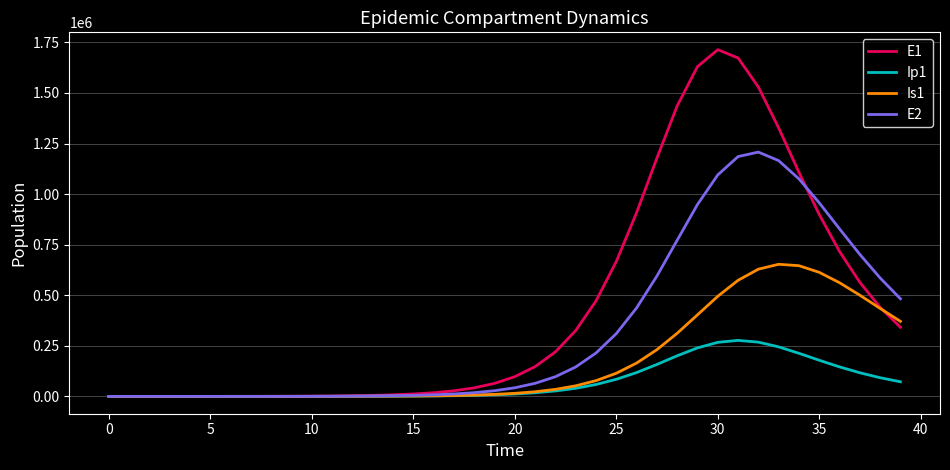

Which series has the largest total across all categories?

E1